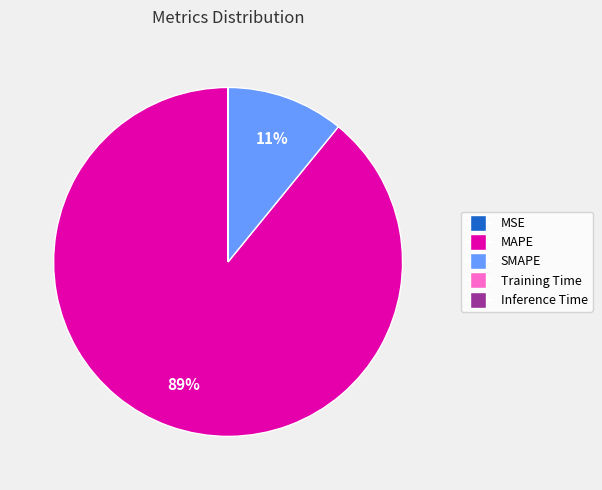

To the nearest percent, what is the difference between the largest and smallest slice percentages?

89%